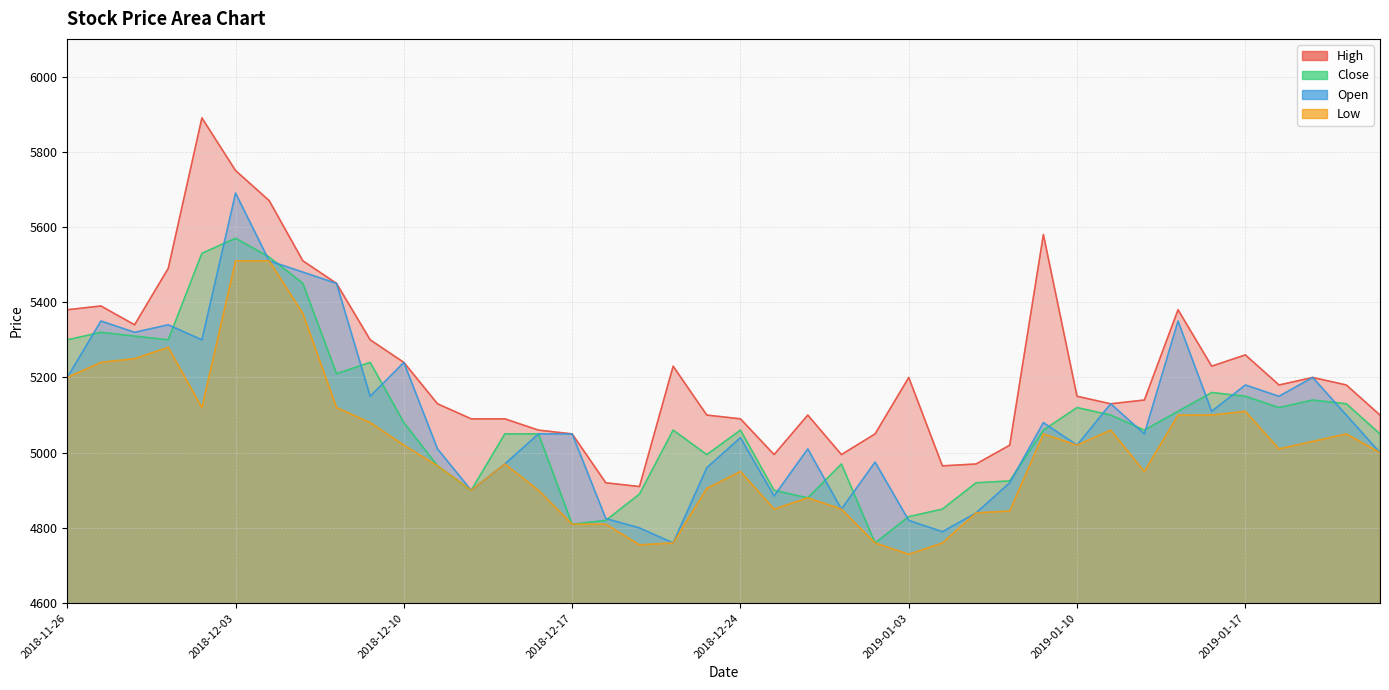

True or false: High and Open intersect in this chart.

False